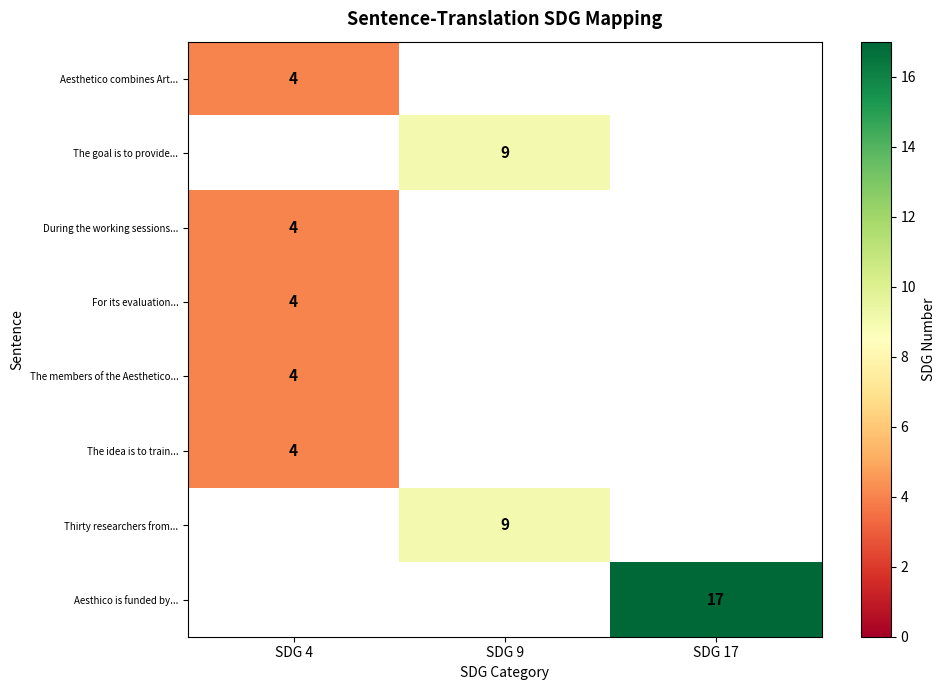

Which has a higher value, SDG 17 or SDG 4?

SDG 4